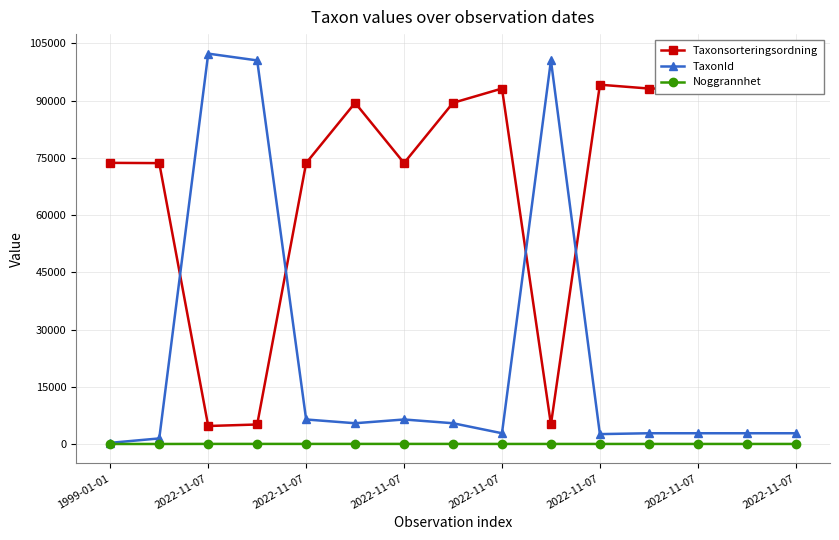

Rank the series by their maximum value, from highest to lowest.

TaxonId, Taxonsorteringsordning, Noggrannhet